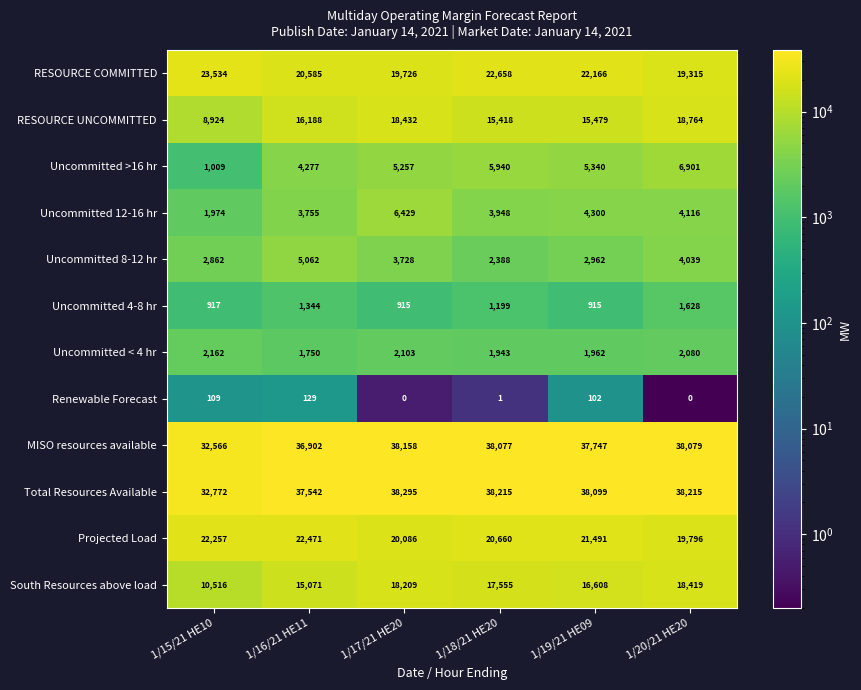

Rank the series by their maximum value, from highest to lowest.

Total Resources Available, MISO resources available, RESOURCE COMMITTED, Projected Load, RESOURCE UNCOMMITTED, South Resources above load, Uncommitted >16 hr, Uncommitted 12-16 hr, Uncommitted 8-12 hr, Uncommitted < 4 hr, Uncommitted 4-8 hr, Renewable Forecast